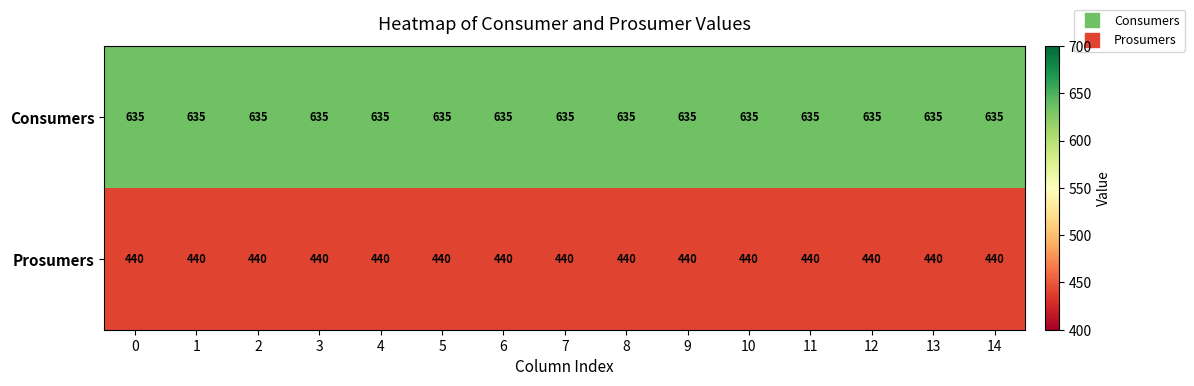

Which series has the largest total across all categories?

Consumers